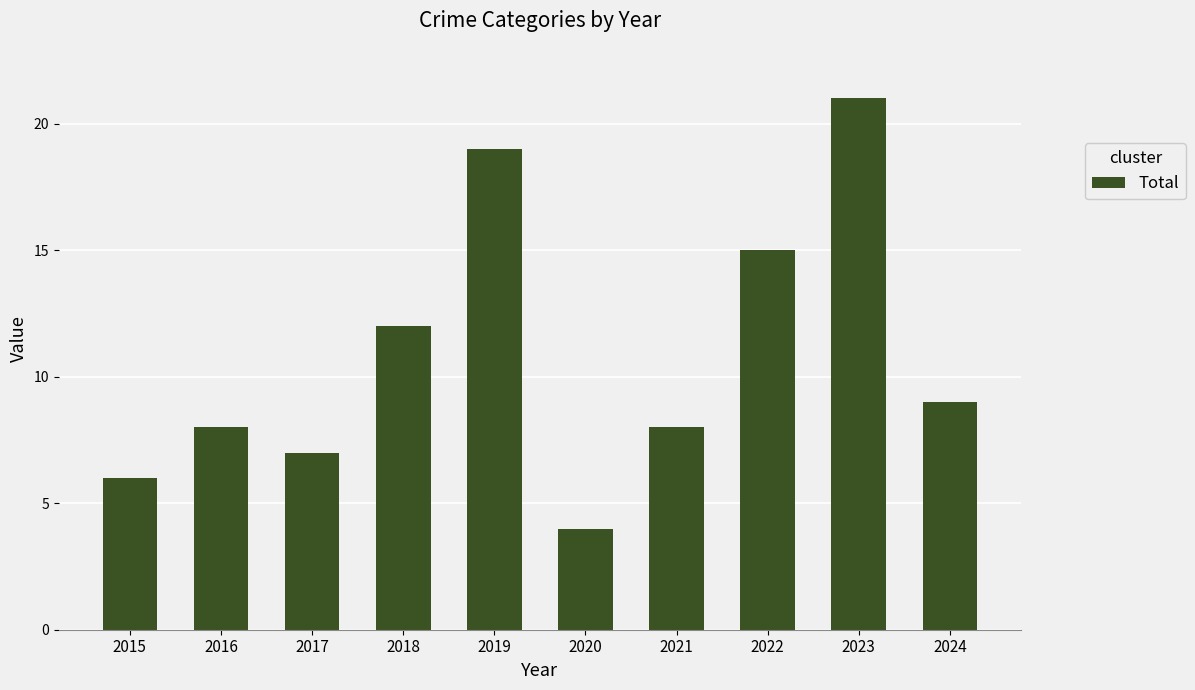

What value does the data have at 2021, to the nearest 10?

10